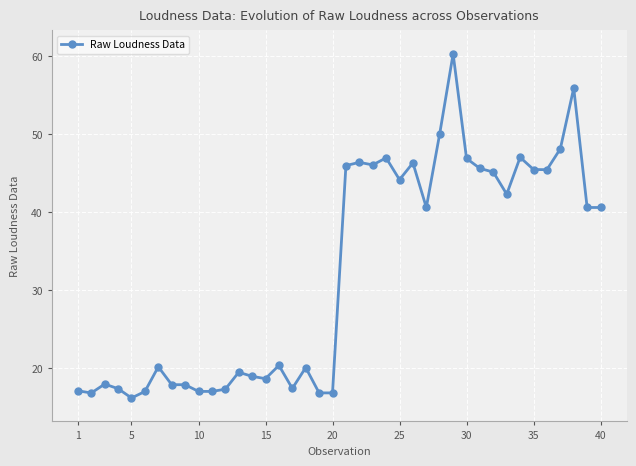

What is the difference between the second highest and minimum values?

39.7